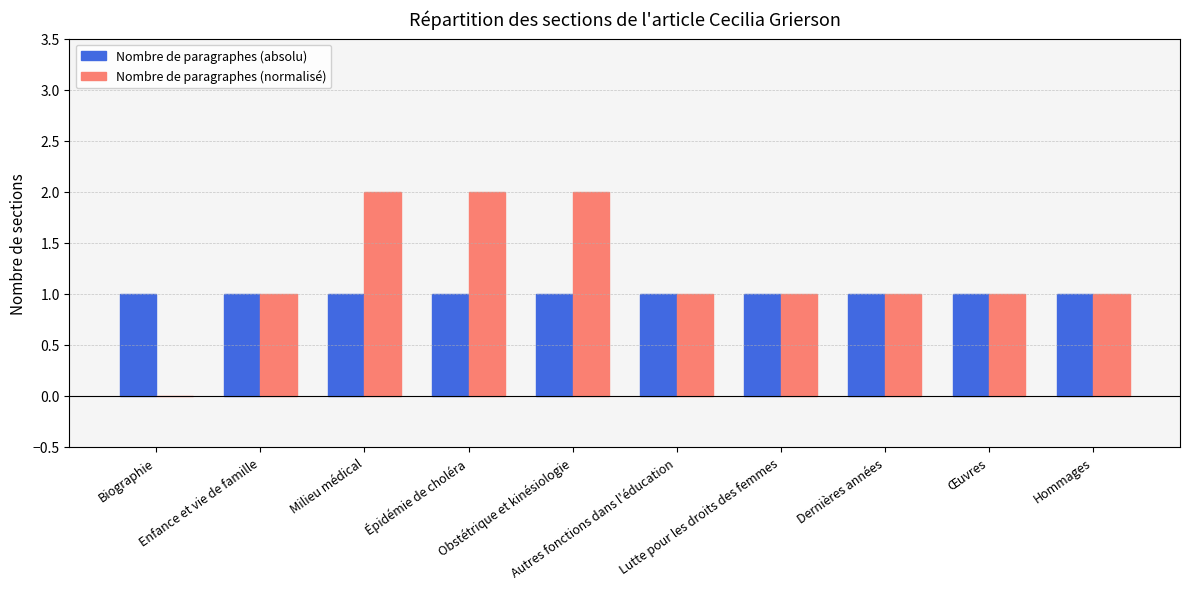

How many data points does each series have?

10